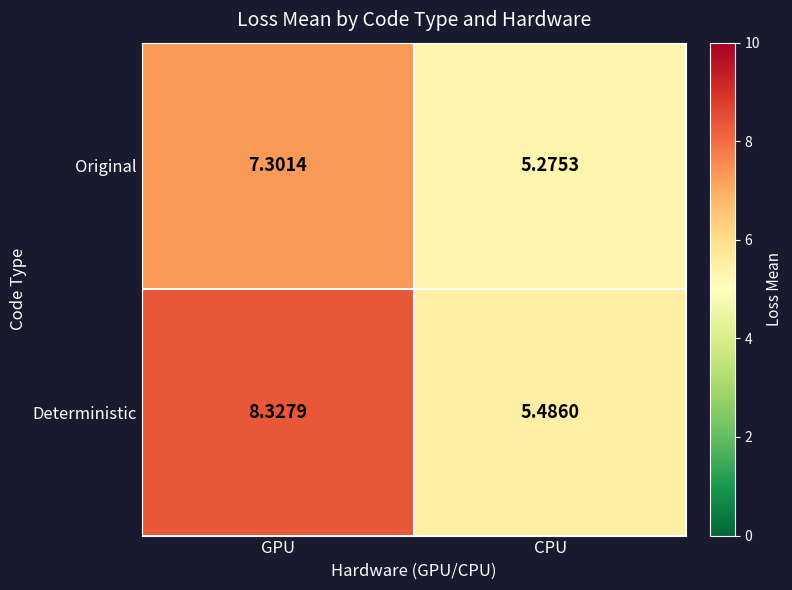

What is the total value across all series at GPU?

15.6